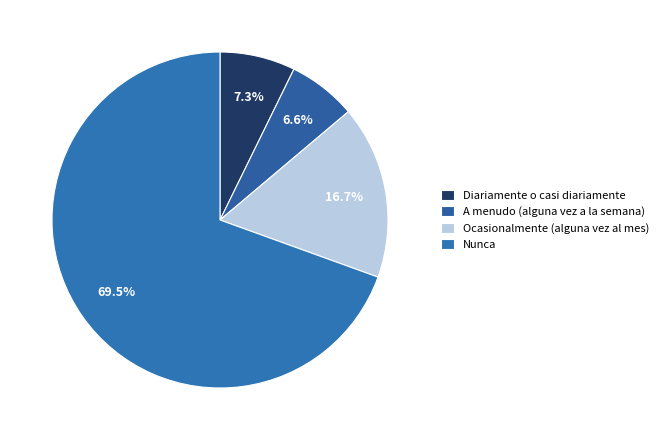

Is it true that Ocasionalmente (alguna vez al mes) is 17% of the pie?

True